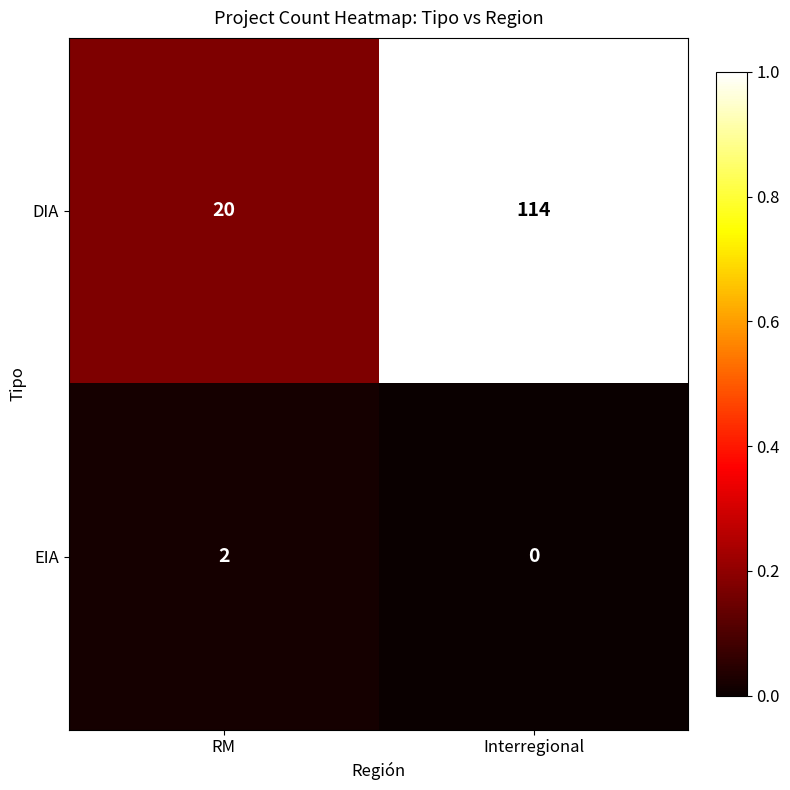

What is the maximum value for DIA?

114